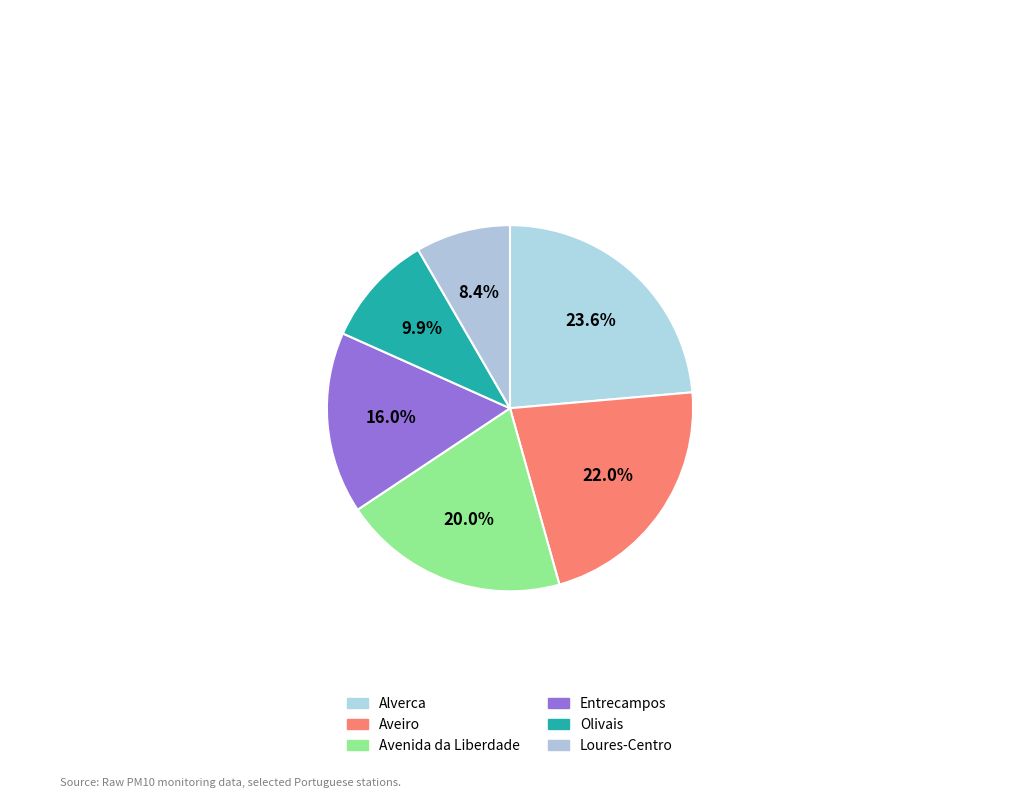

Count the number of slices in the pie.

6